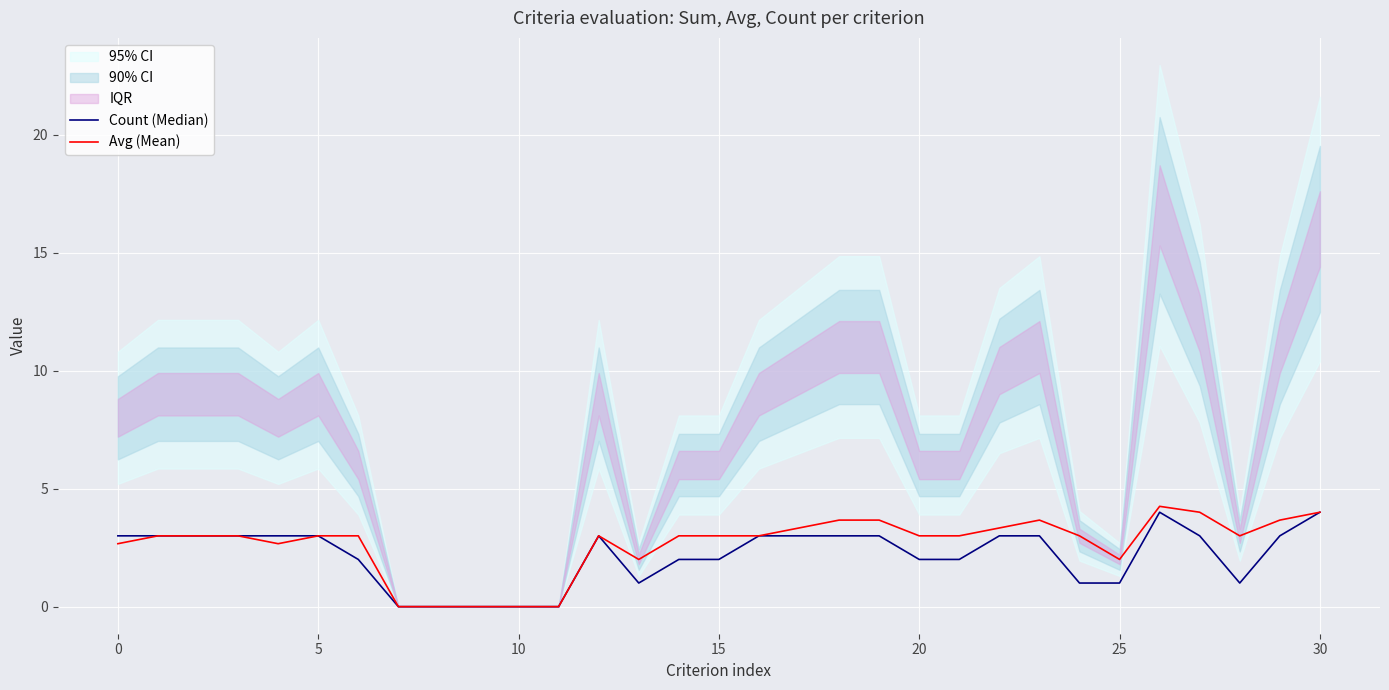

Rank the series at 10 from highest to lowest value.

Count (Median), Avg (Mean)